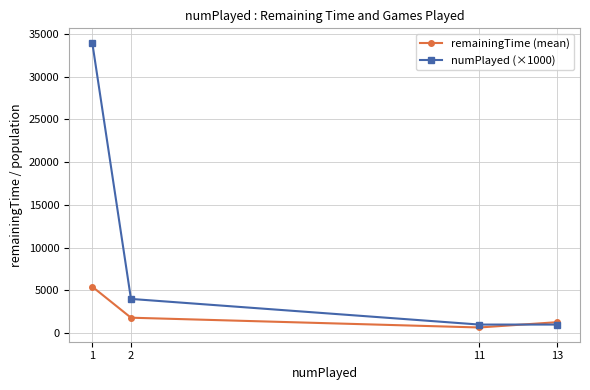

List the series in order of their peak value, lowest first.

remainingTime (mean), numPlayed (×1000)